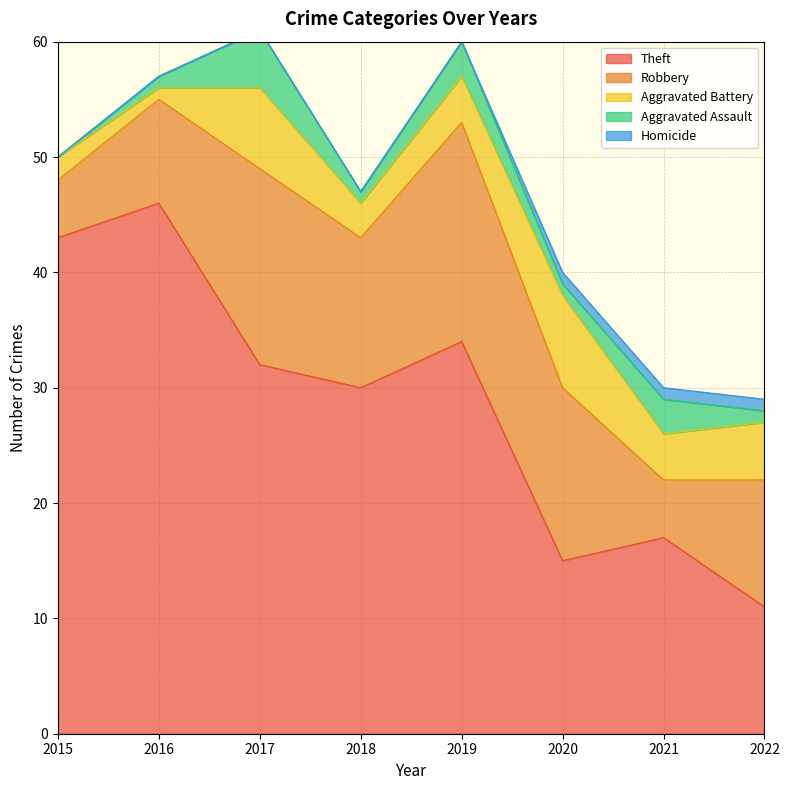

Which category has the highest value in the Homicide series?

2020